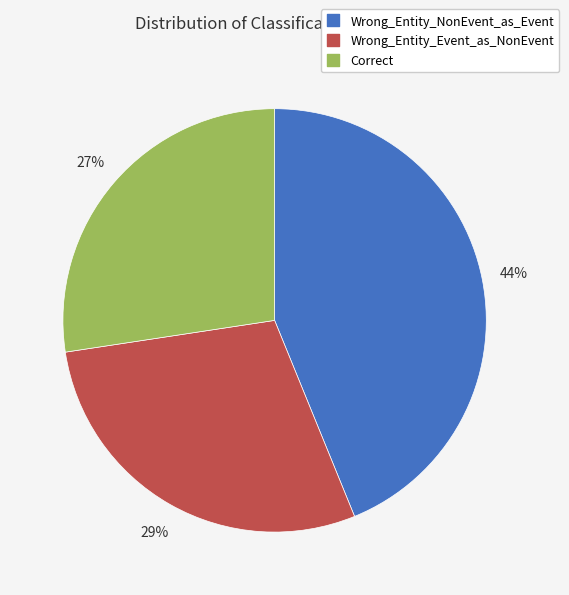

Which slice is the smallest?

Correct